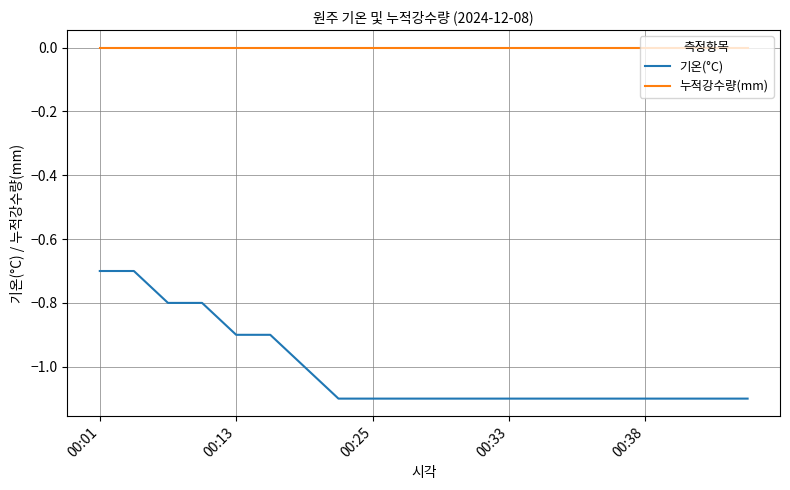

Which series has the largest range (max minus min)?

기온(°C)